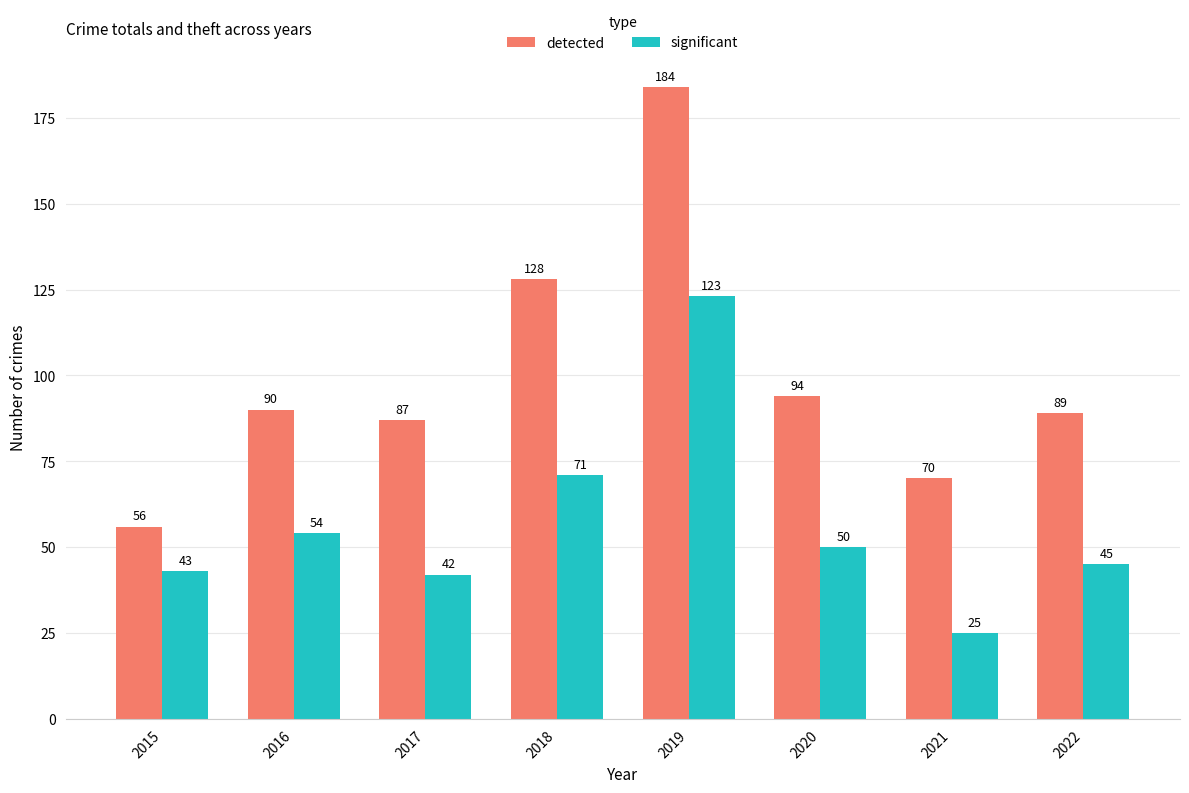

At which label is detected closest to 120?

2018